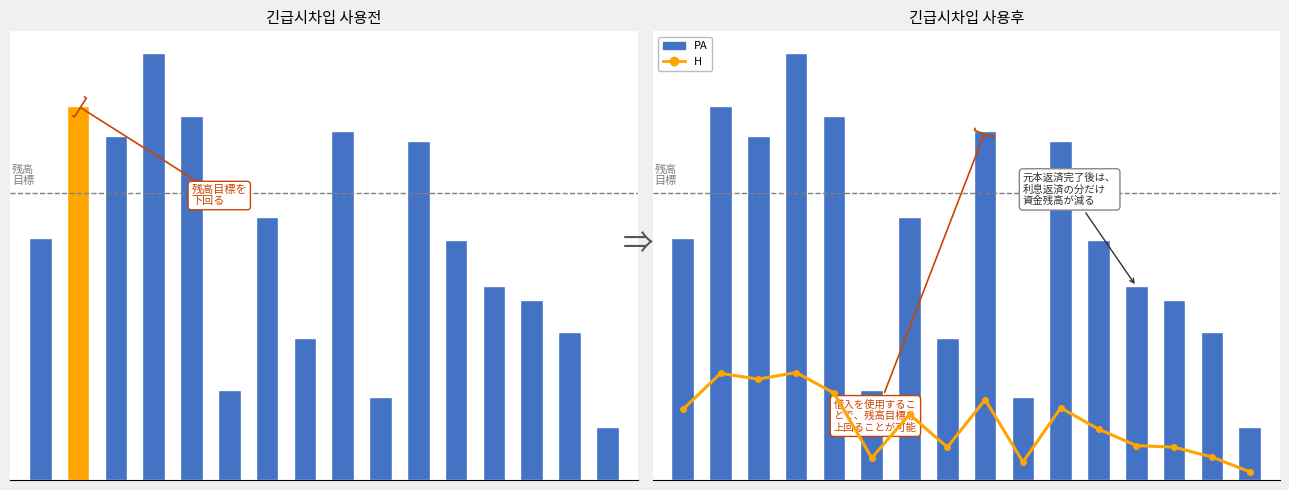

Which series has the widest spread of values?

PA